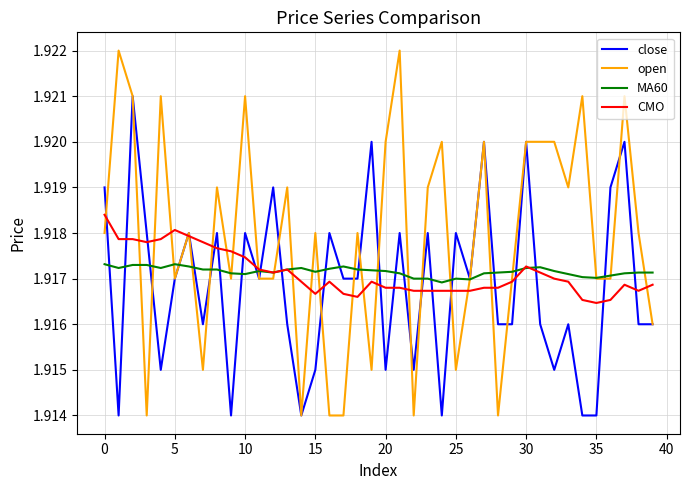

Which series has the widest spread of values?

open